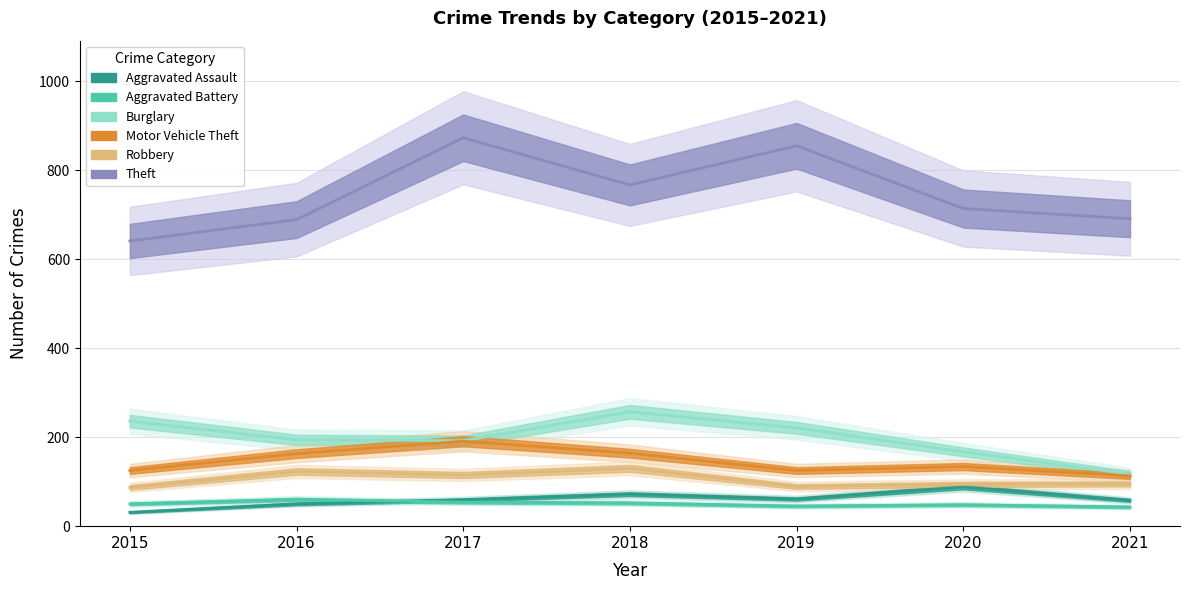

Is the value of Robbery at 2018 greater than the value of Burglary at 2015?

No